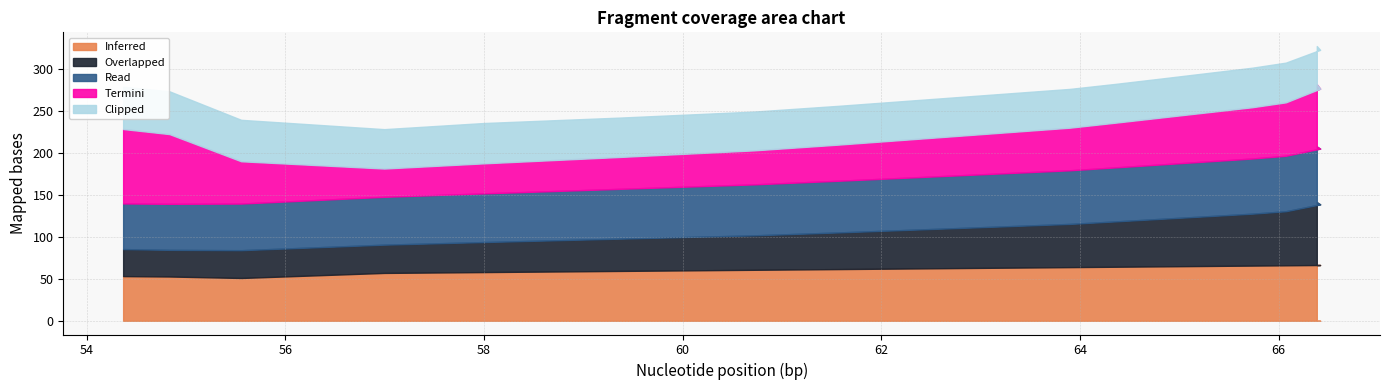

What is the minimum value for Inferred?

51.0